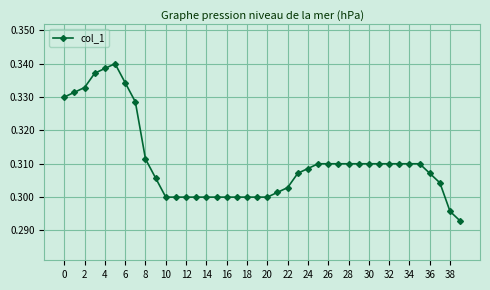

How many values are between 0 and 1?

40